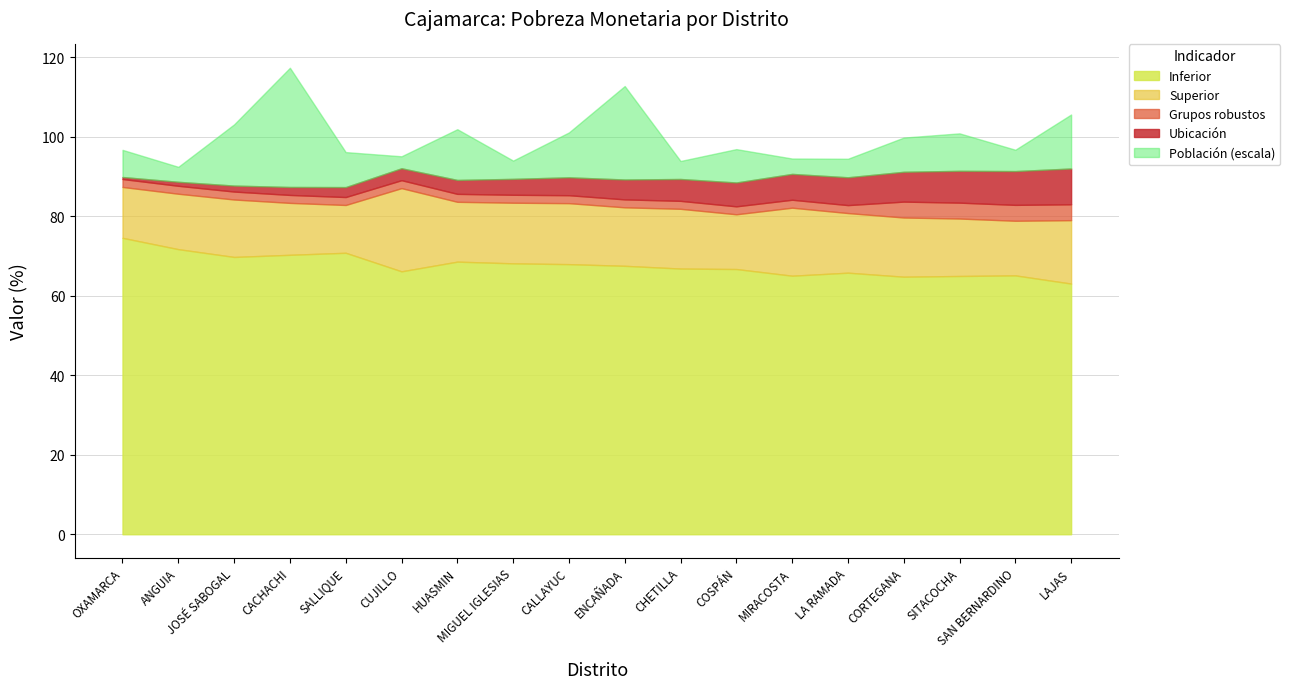

List the labels in order of Inferior value, largest first.

OXAMARCA, ANGUIA, SALLIQUE, CACHACHI, JOSÉ SABOGAL, HUASMIN, MIGUEL IGLESIAS, CALLAYUC, ENCAÑADA, CHETILLA, COSPÁN, CUJILLO, LA RAMADA, SAN BERNARDINO, MIRACOSTA, SITACOCHA, CORTEGANA, LAJAS